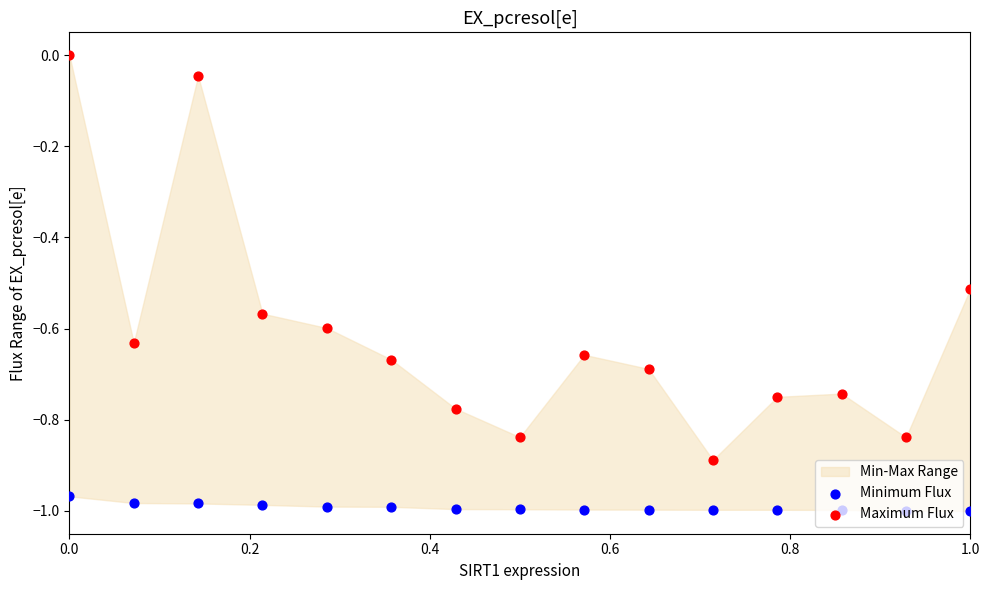

Which series reaches the maximum Y coordinate?

Maximum Flux